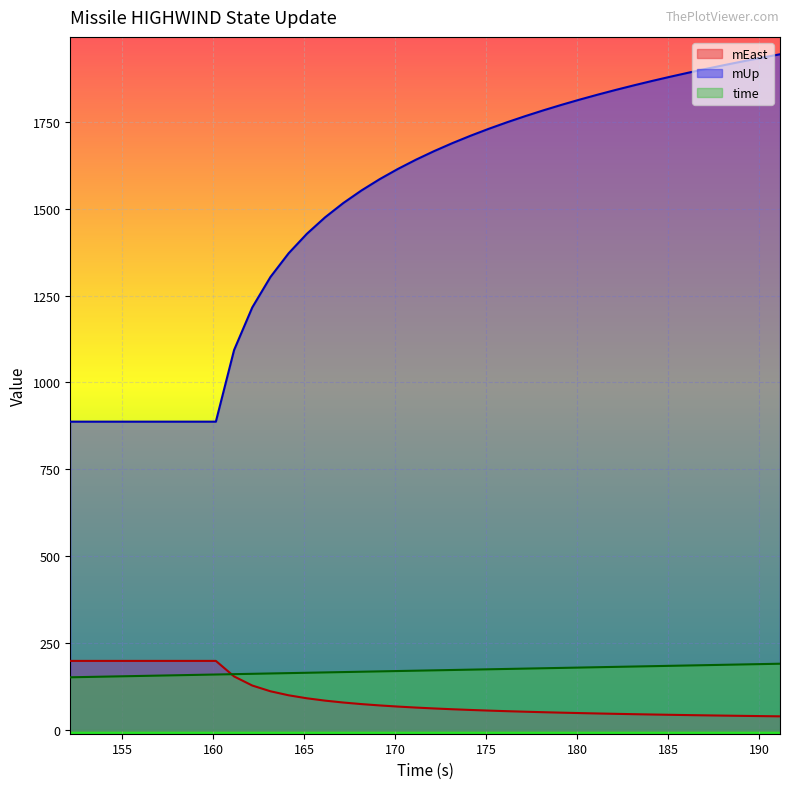

Where do time and mEast first cross each other?

160.142 and 161.142